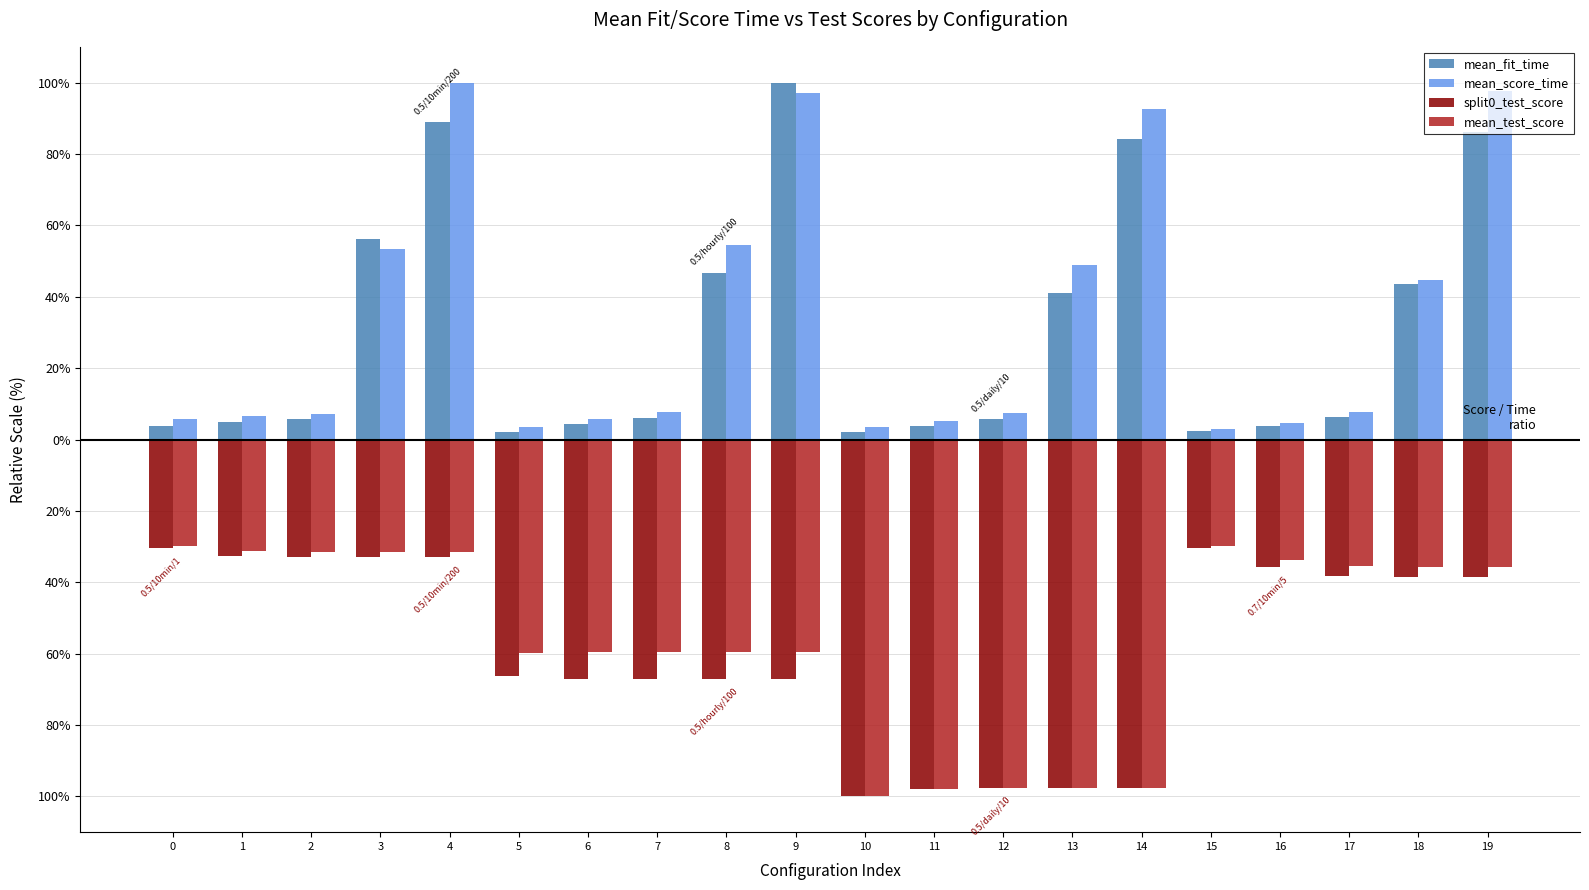

Are the bars grouped side by side (vs. stacked)?

Yes